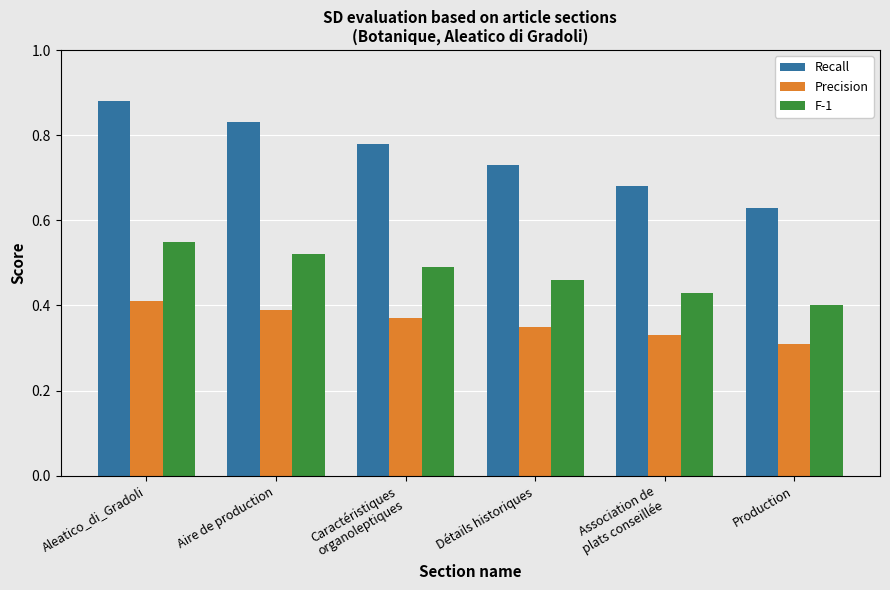

What is the label of the 5th bar from the left?

Association de
plats conseillée